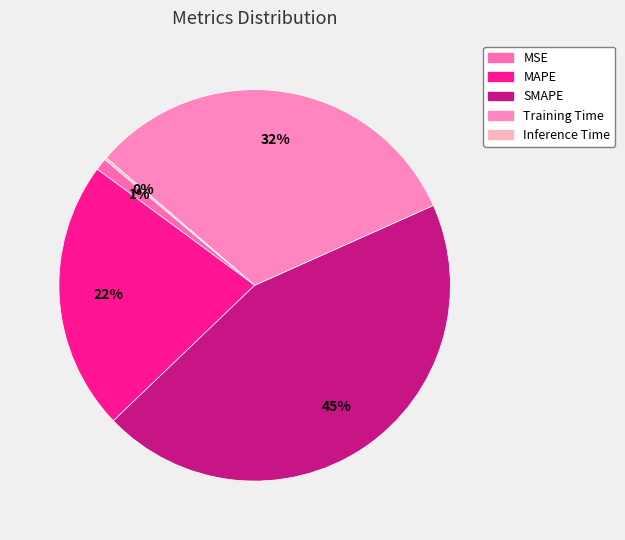

Which has a higher value, MSE or Training Time?

Training Time